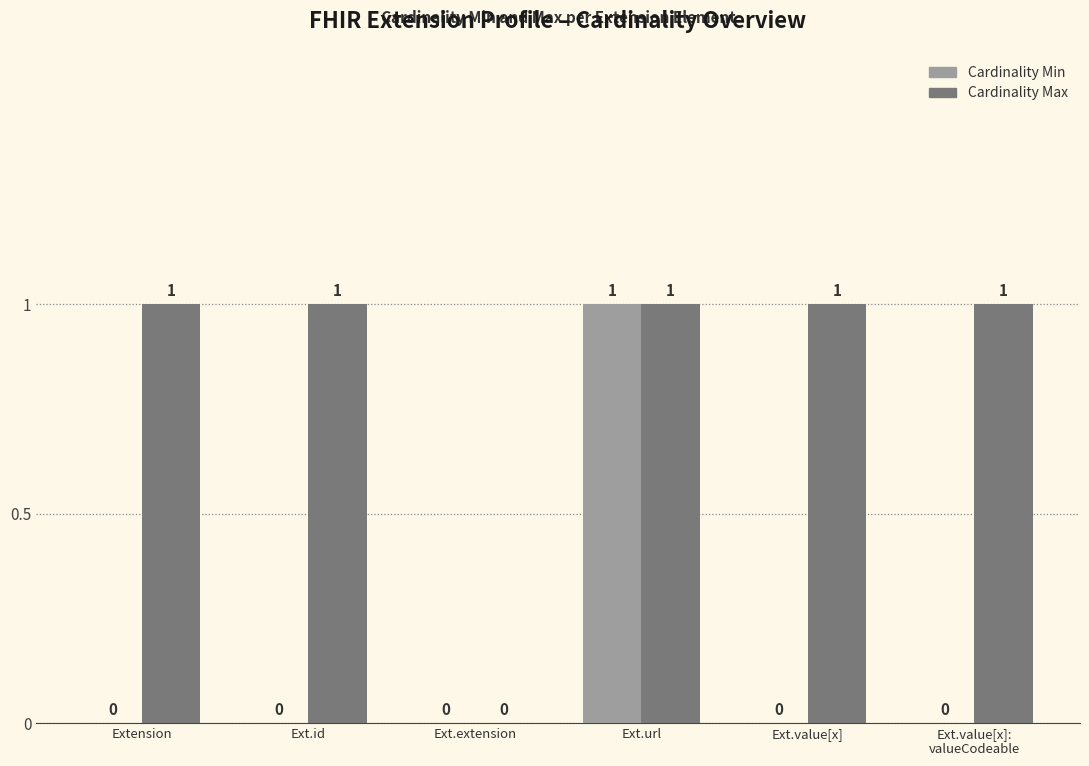

Which series changed the most between Ext.id and Ext.url?

Cardinality Min